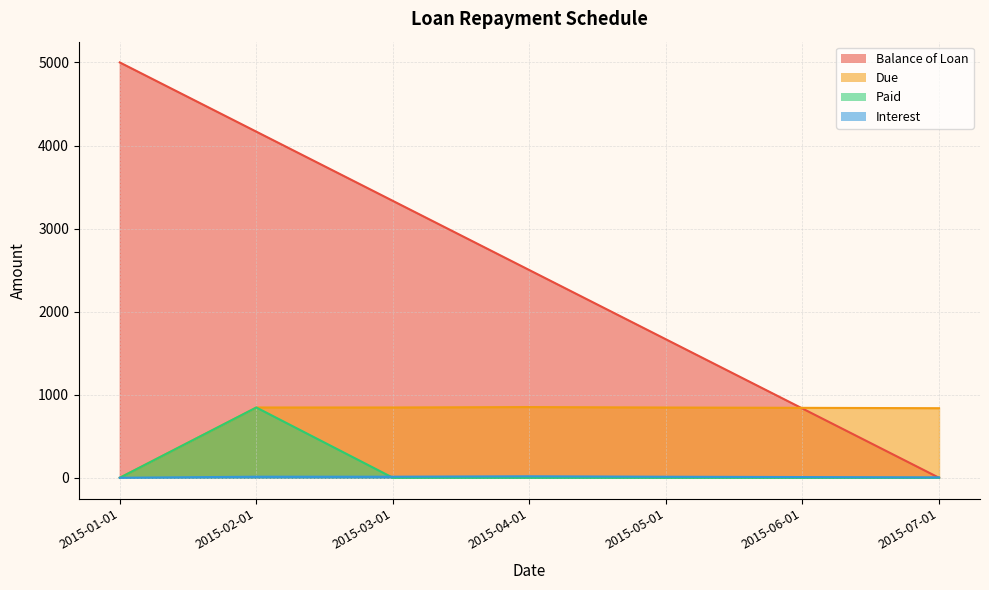

What is the difference between the second highest and minimum values in the Interest series?

12.8